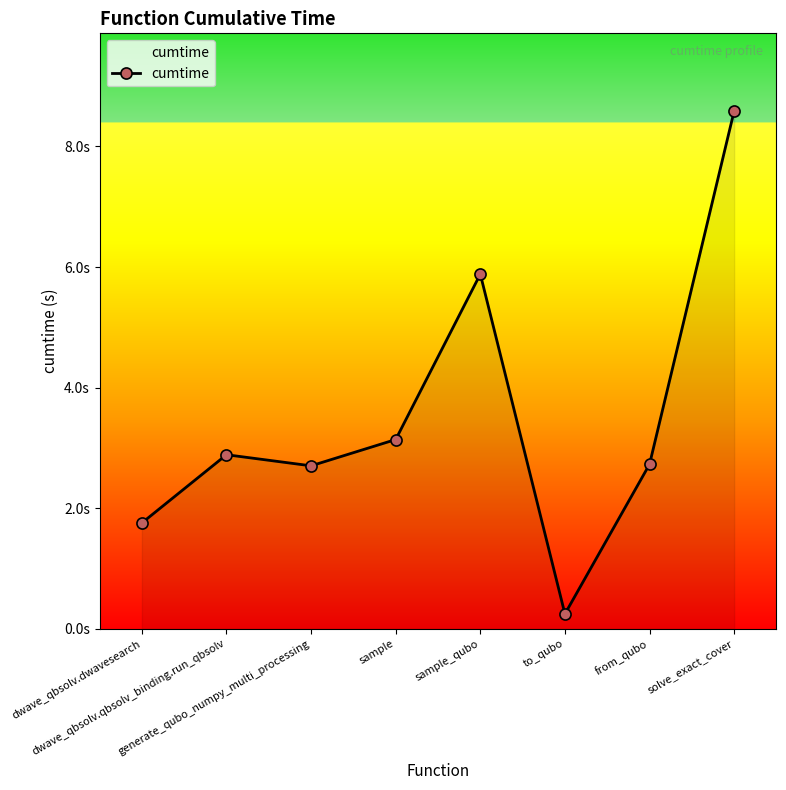

How many points are lower than both their immediate neighbors (excluding endpoints)?

2